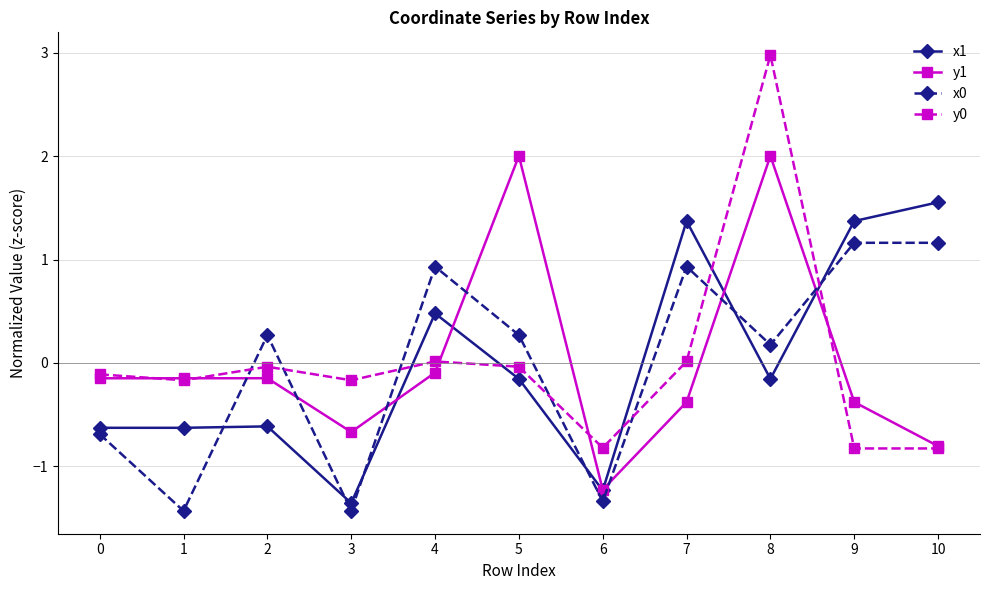

True or false: y0 has a value of -0.8 at 6.

True